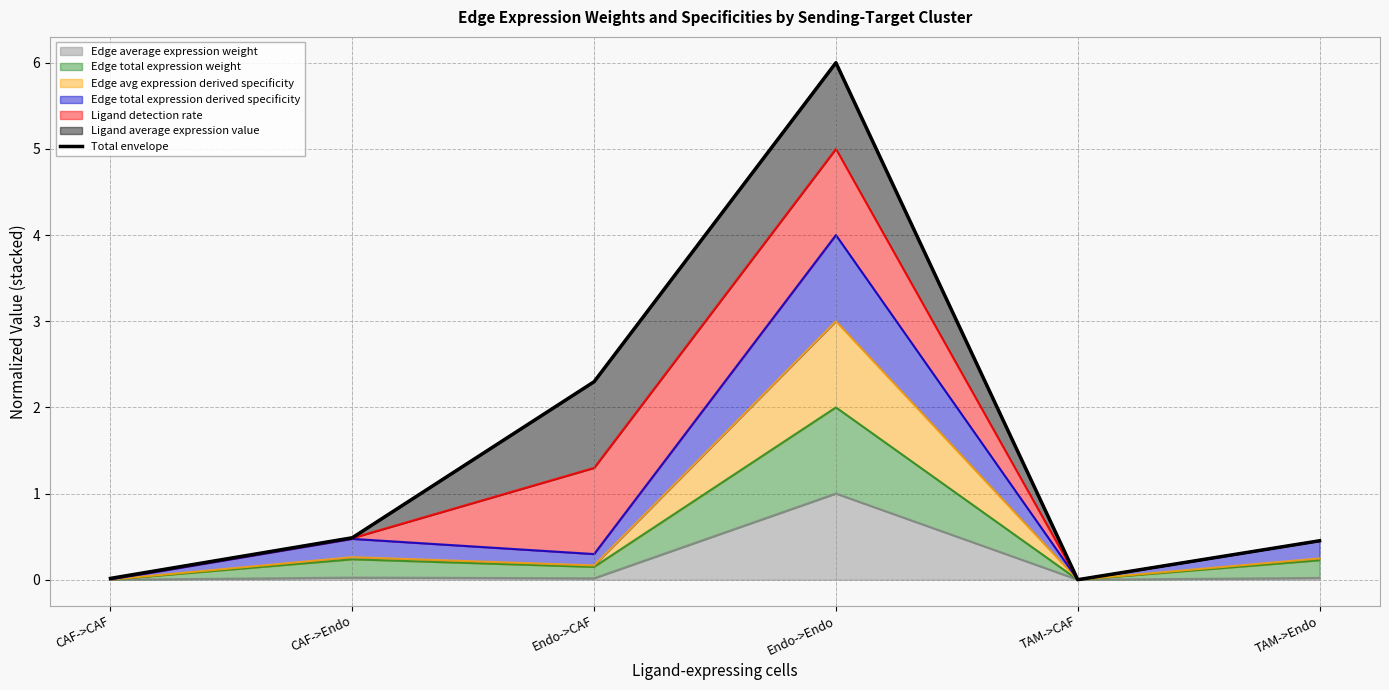

How many categories are shown in the chart?

6